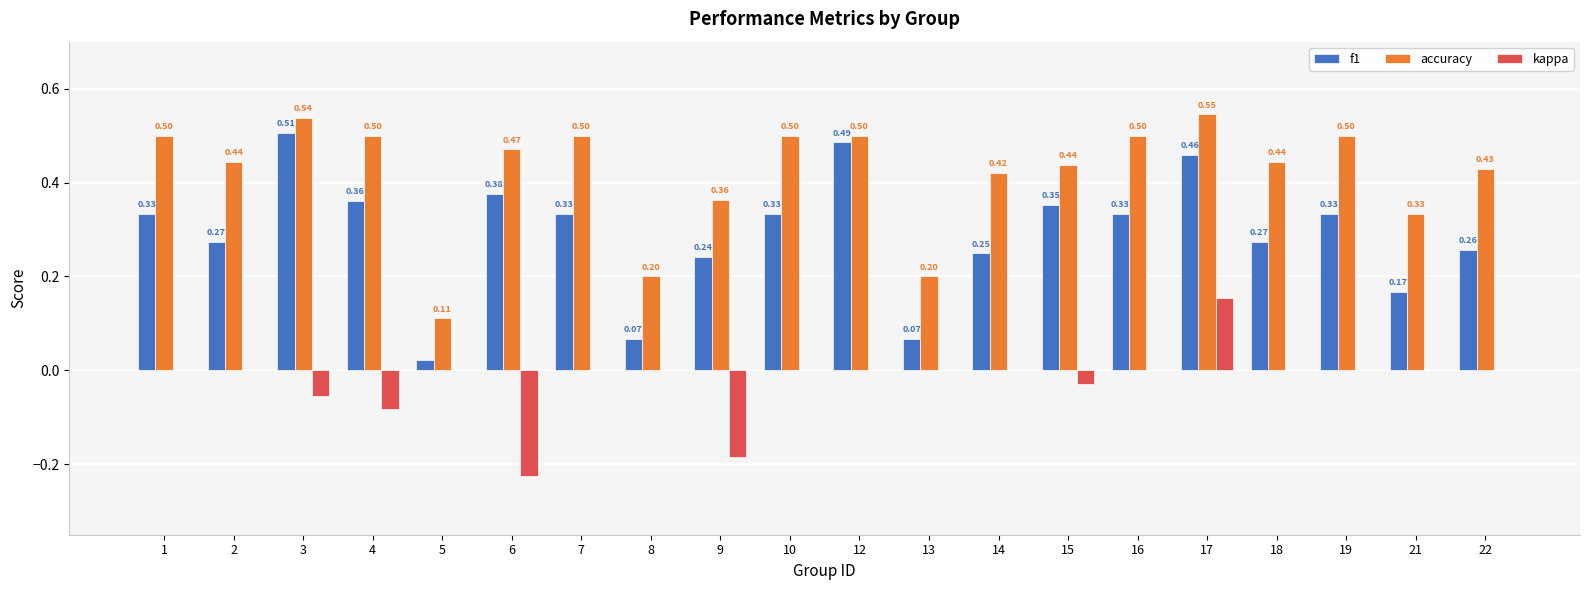

What is the sum of the accuracy values at 6 and 13?

0.7